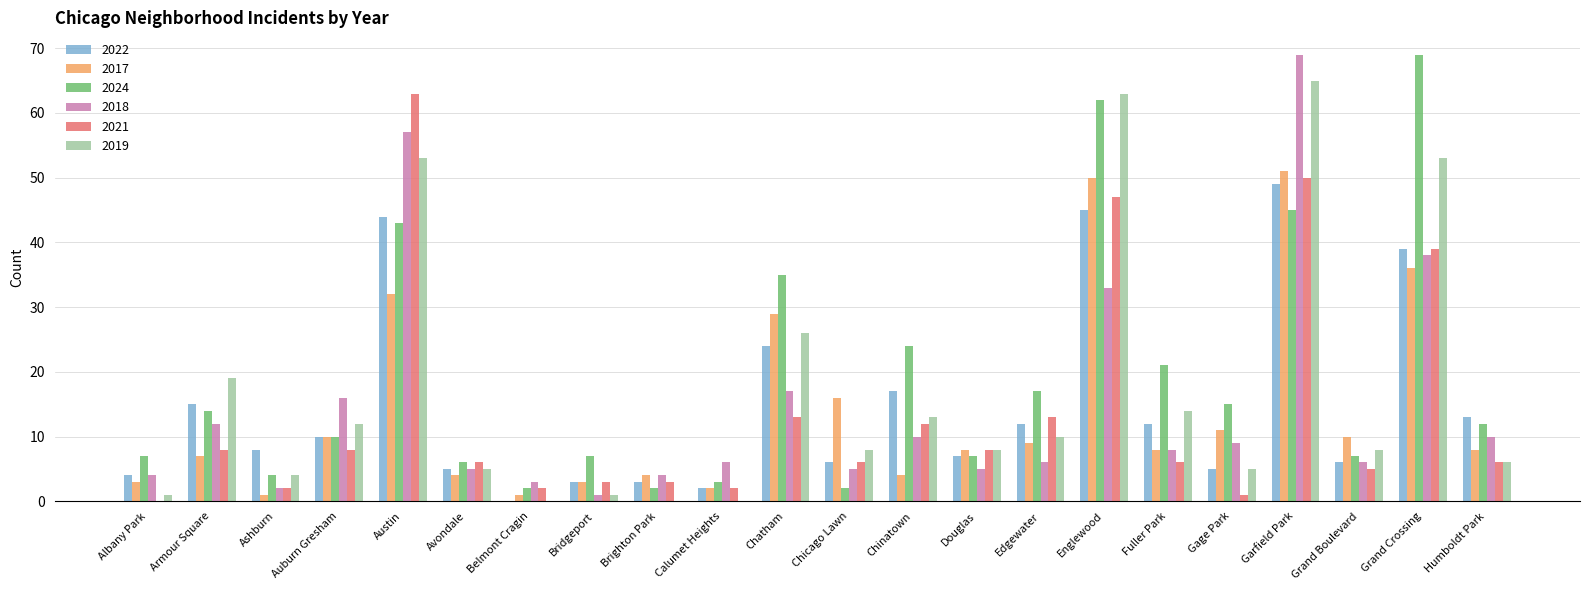

What is the maximum value for 2022?

49